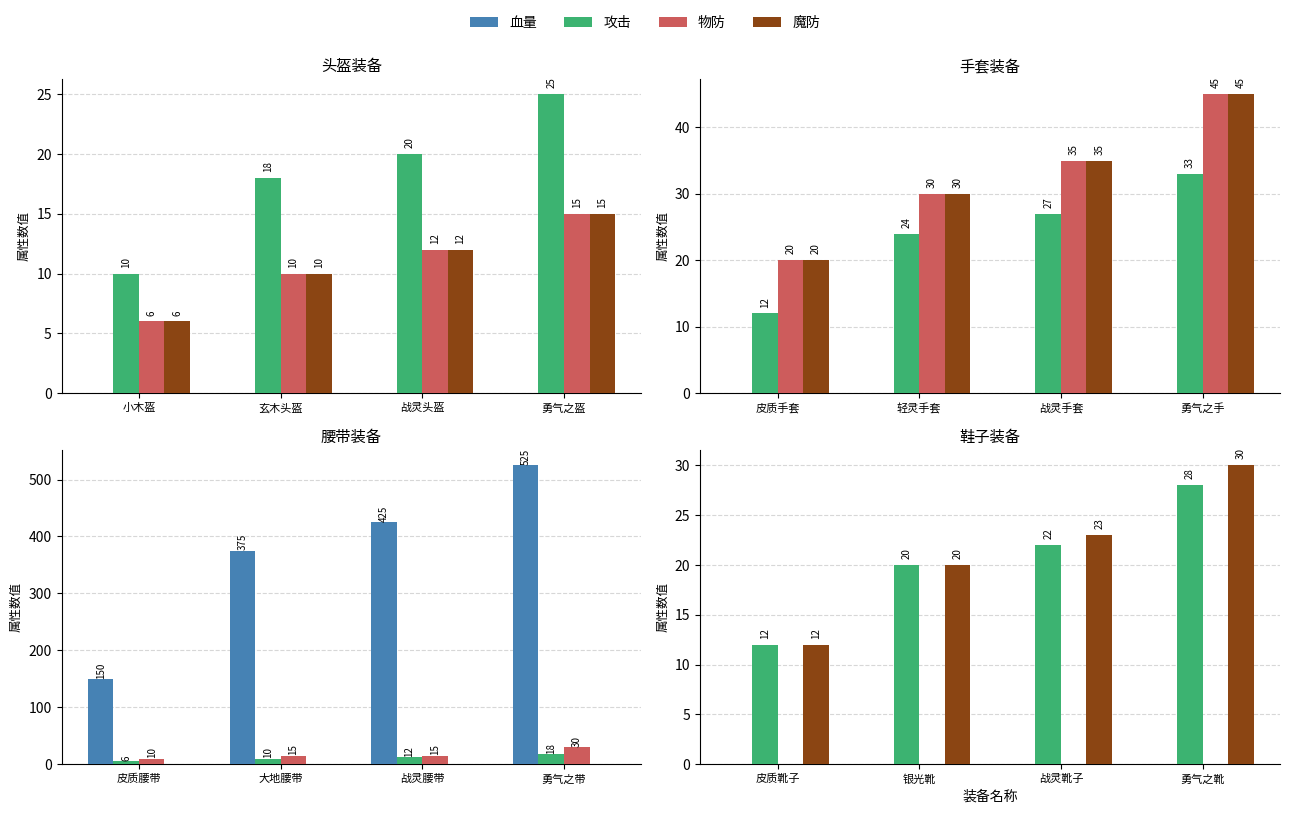

At which category is the sum across all series the highest?

勇气之靴